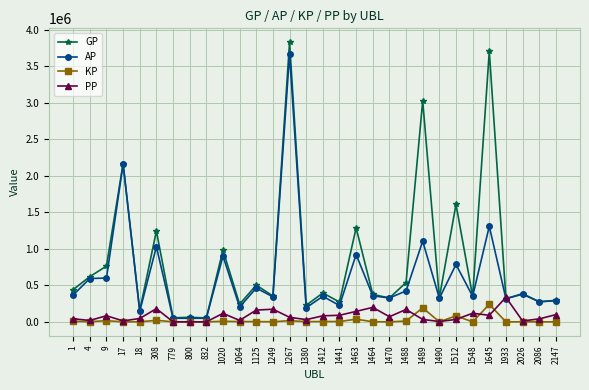

What is the highest value of the GP series?

3826814.0